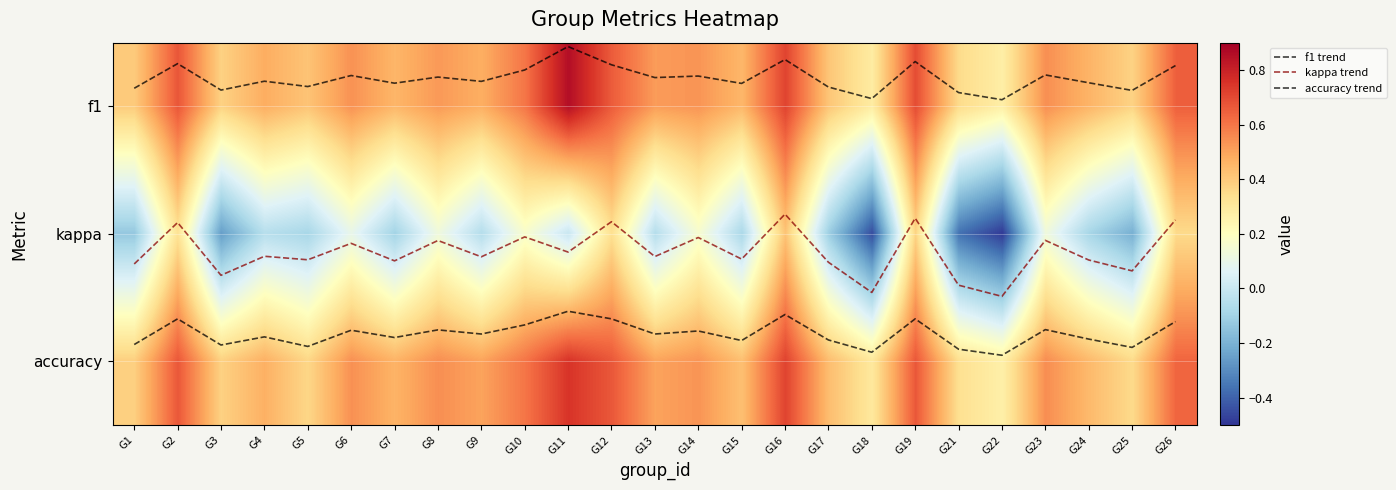

The f1 trend series shows -0.4 at G6. True or false?

False